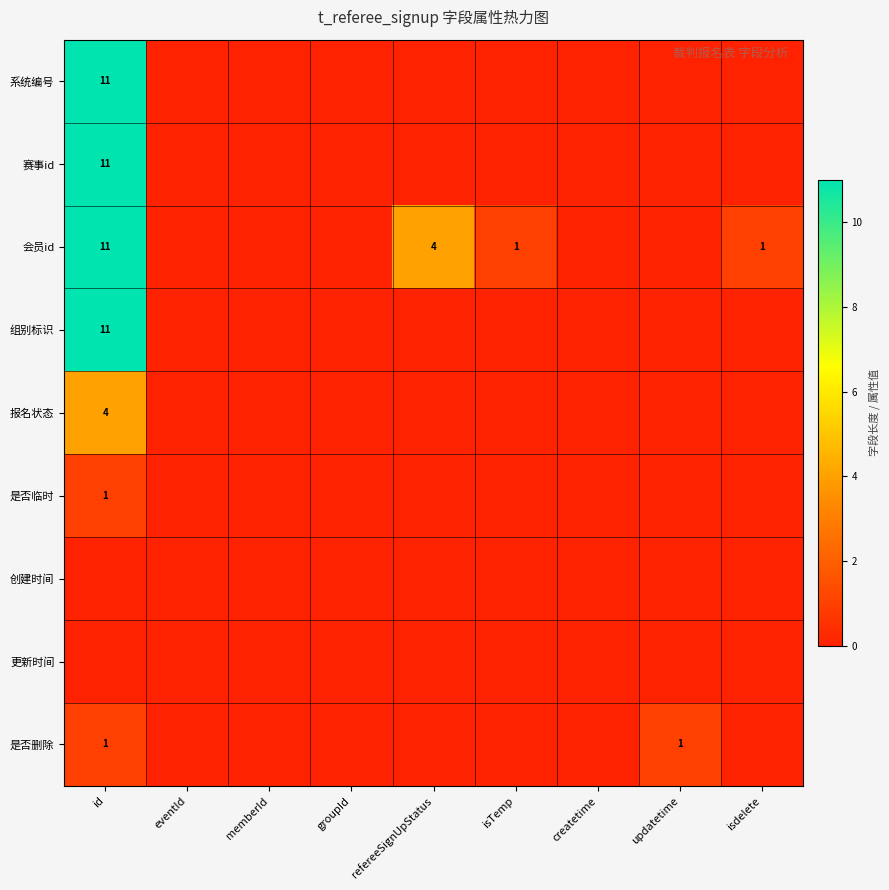

True or false: 组别标识 has a value of 3 at id.

False